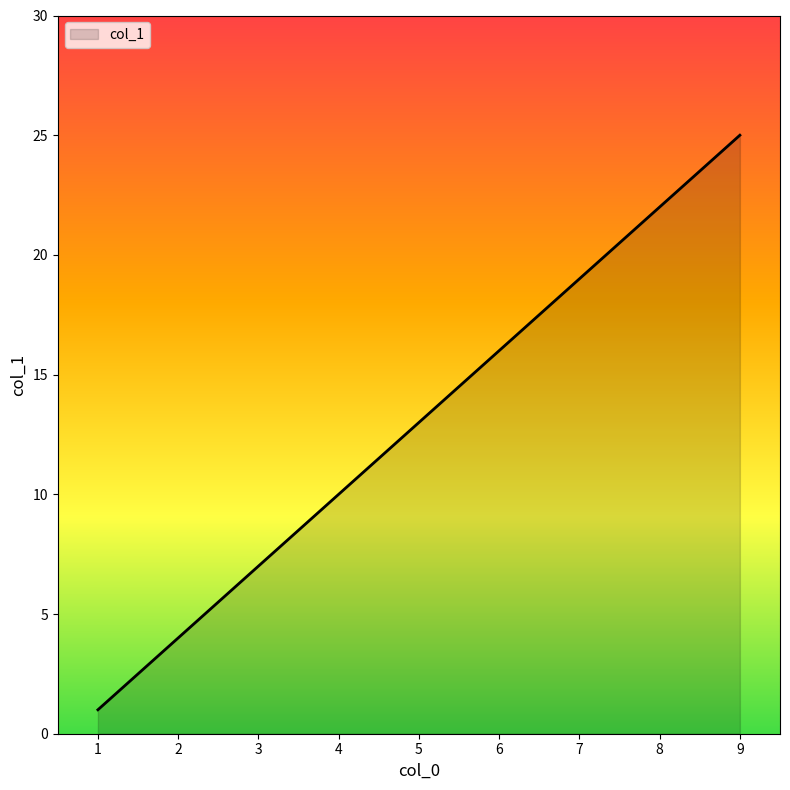

Is it true that the value at 1 is 2?

False